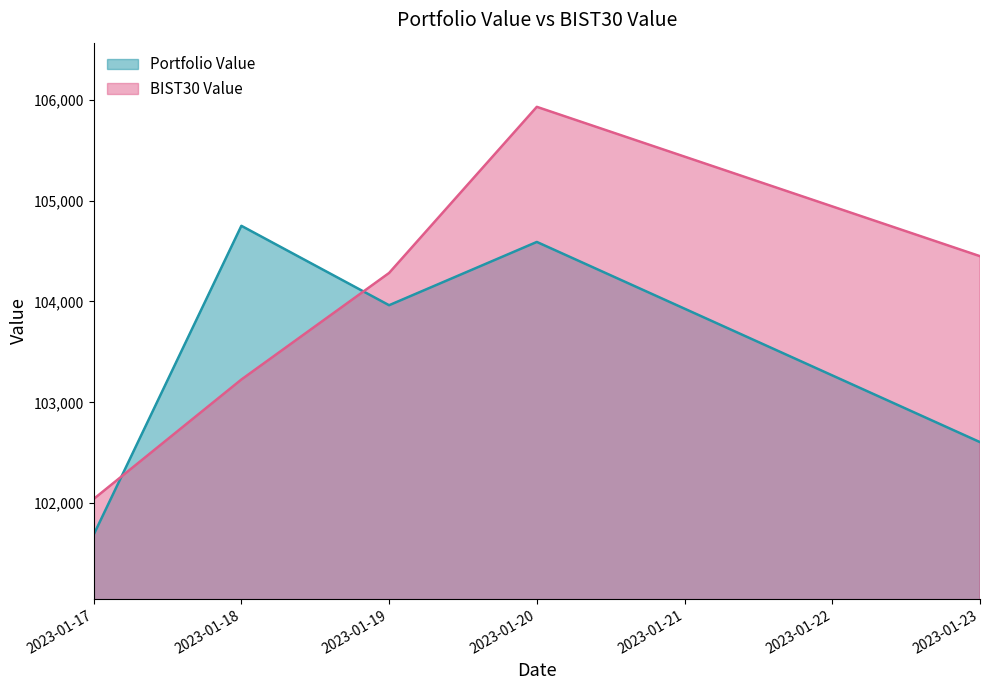

Reading left to right, transcribe all the data shown in this chart.

Portfolio Value: 101687.3	104750.2	103962.8	104590.3	102605.3
BIST30 Value: 102041.4	103226.0	104282.6	105929.8	104449.1